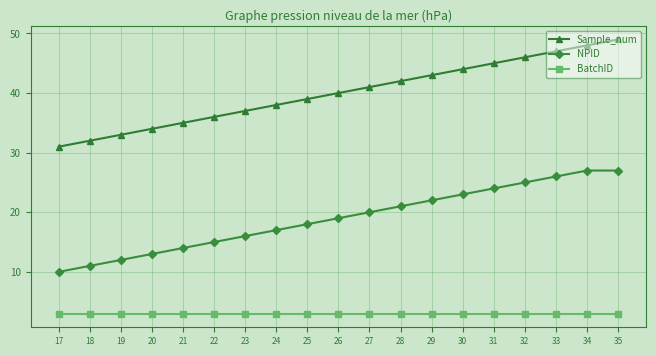

What is the value of the Sample_num point at the 13th from the left?

43